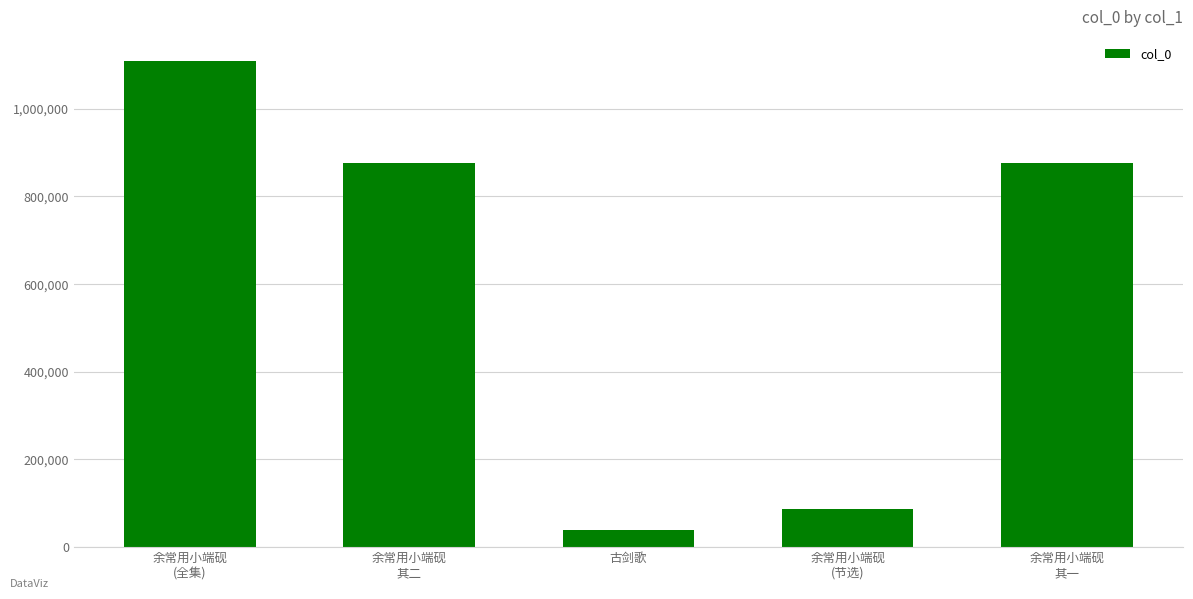

What is the change in value from 古剑歌 to 余常用小端砚
(节选)?

+47498